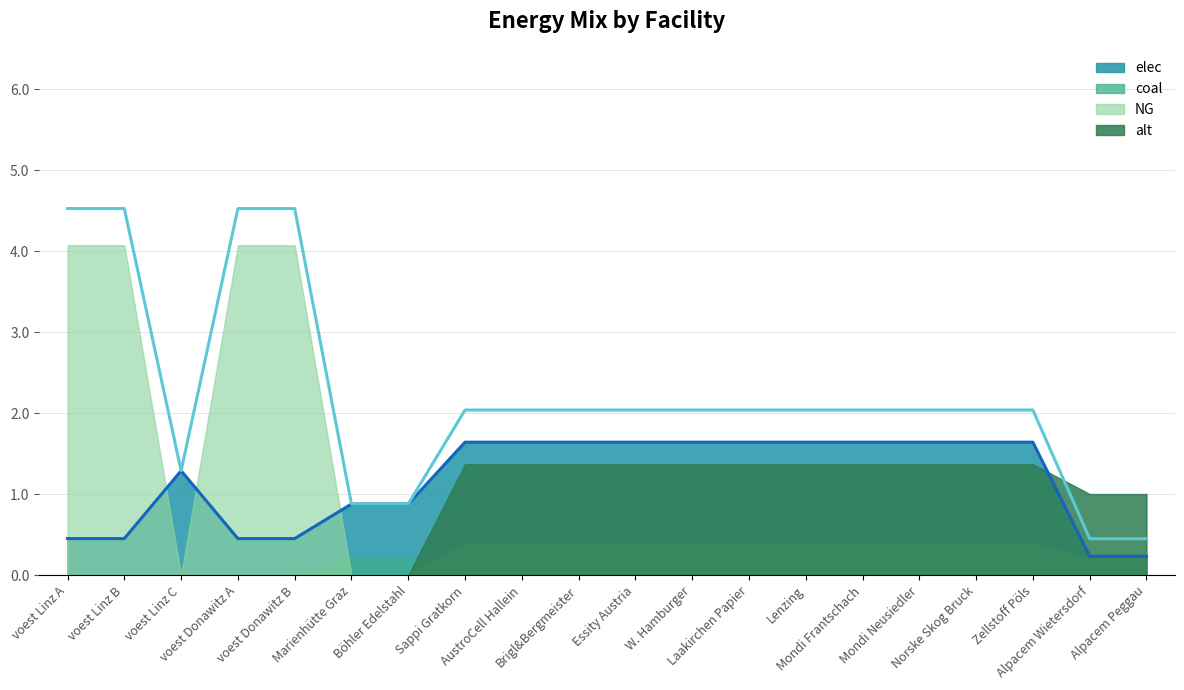

What is the label of the 10th point from the right?

Essity Austria